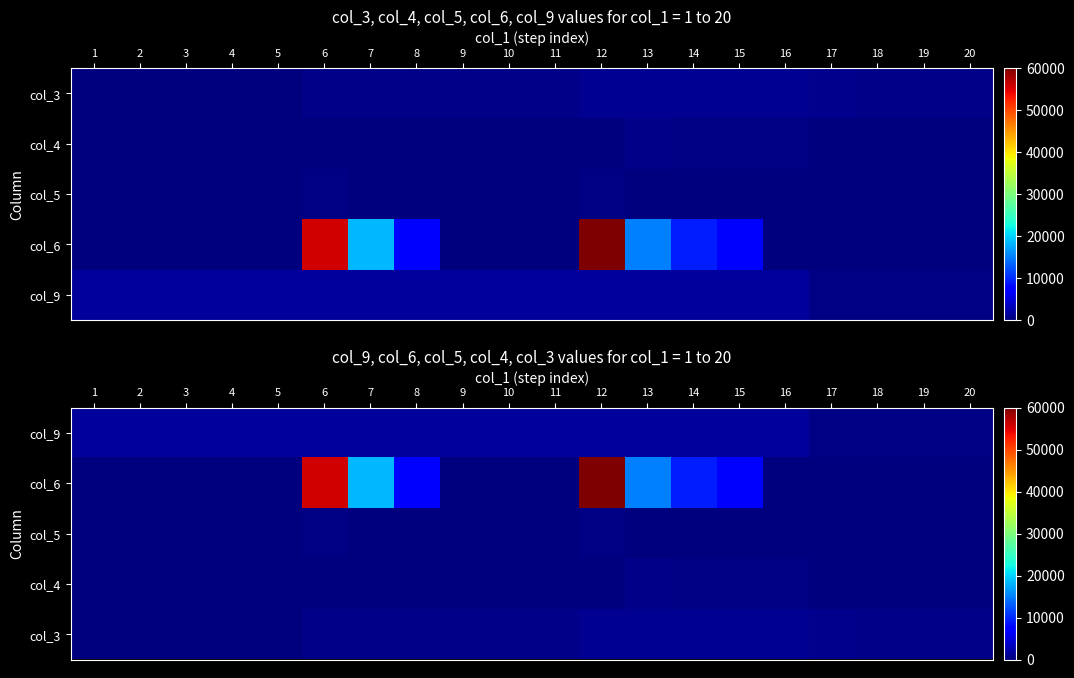

The col_6 series shows 29719.2 at 4. True or false?

False